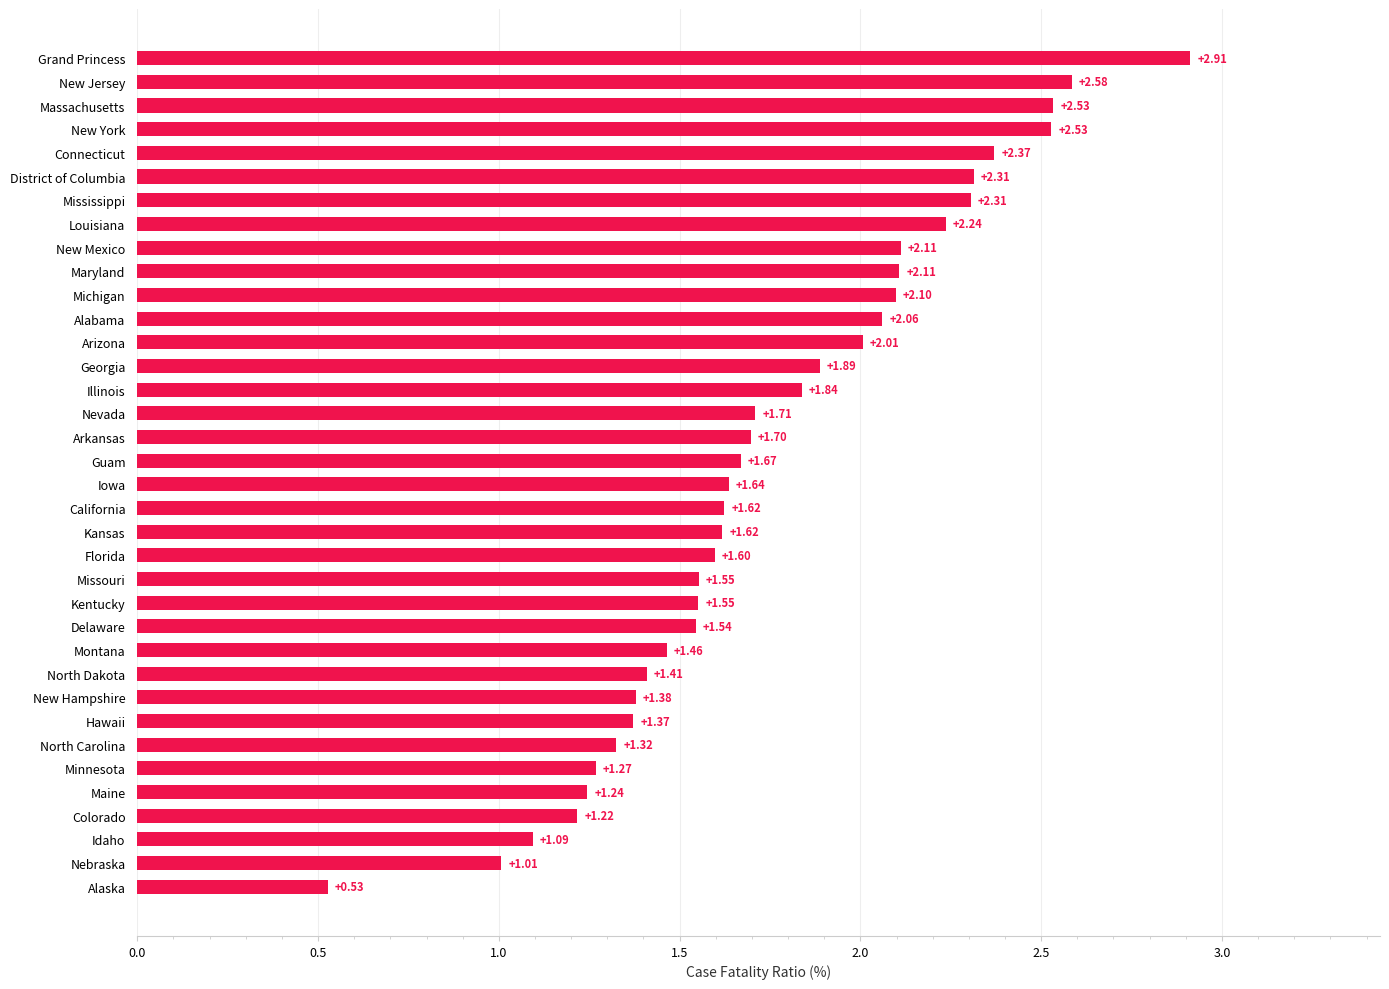

Where is the data nearest to the value 1?

Nebraska